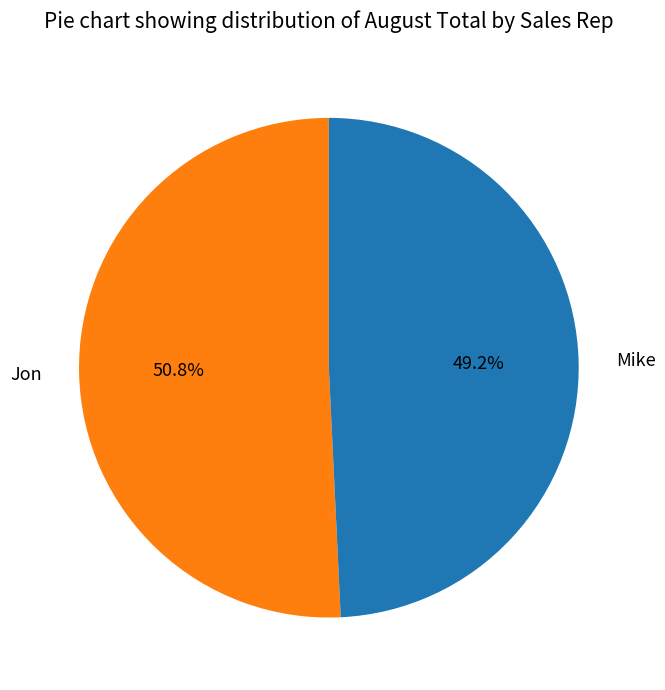

What portion of the pie excludes Jon?

49.2%